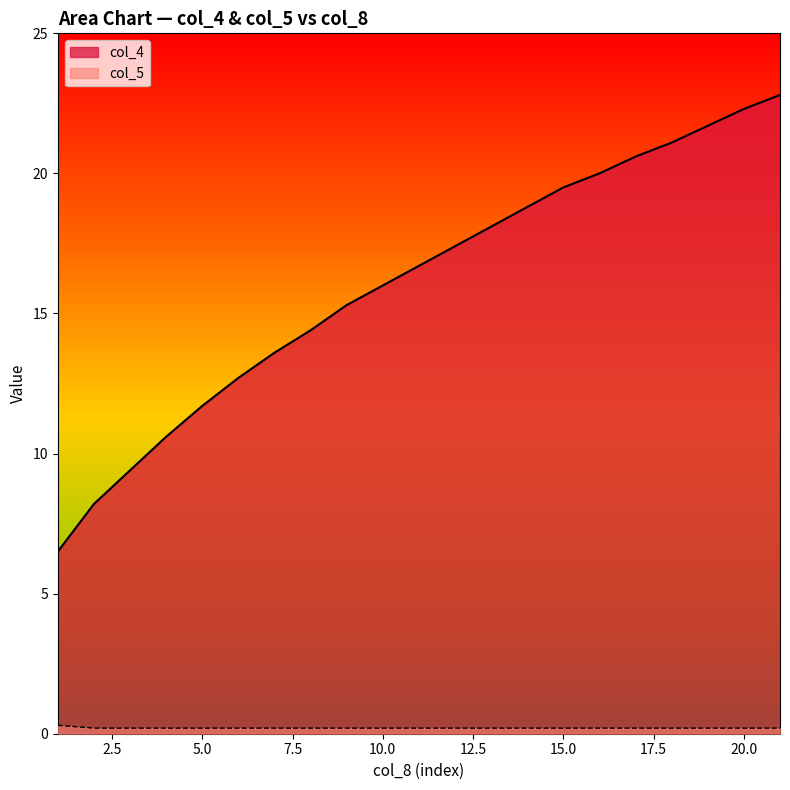

True or false: col_5 and col_4 cross at least once.

False